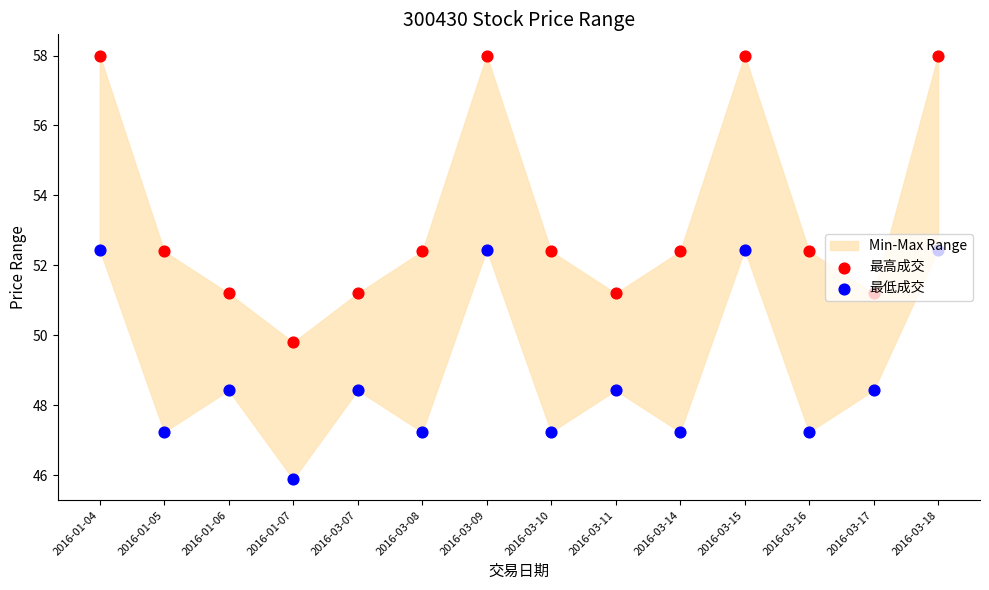

Which series reaches the maximum Y coordinate?

最高成交